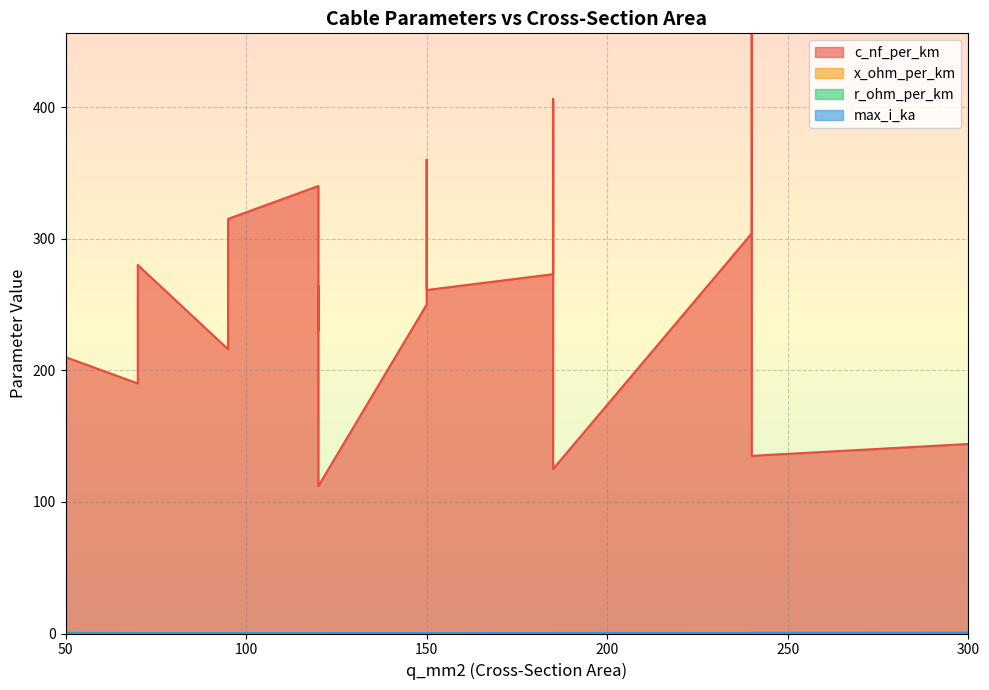

At which category does x_ohm_per_km reach its first local peak?

95